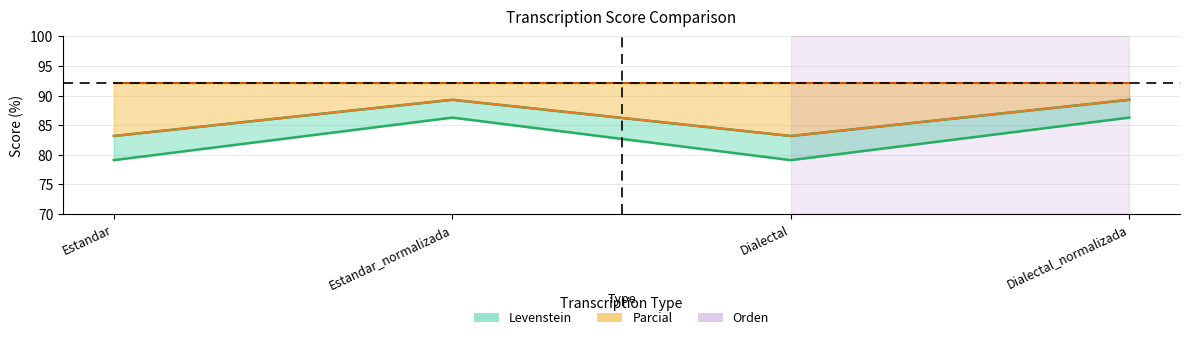

Which category has the highest value across all series?

Estandar_normalizada